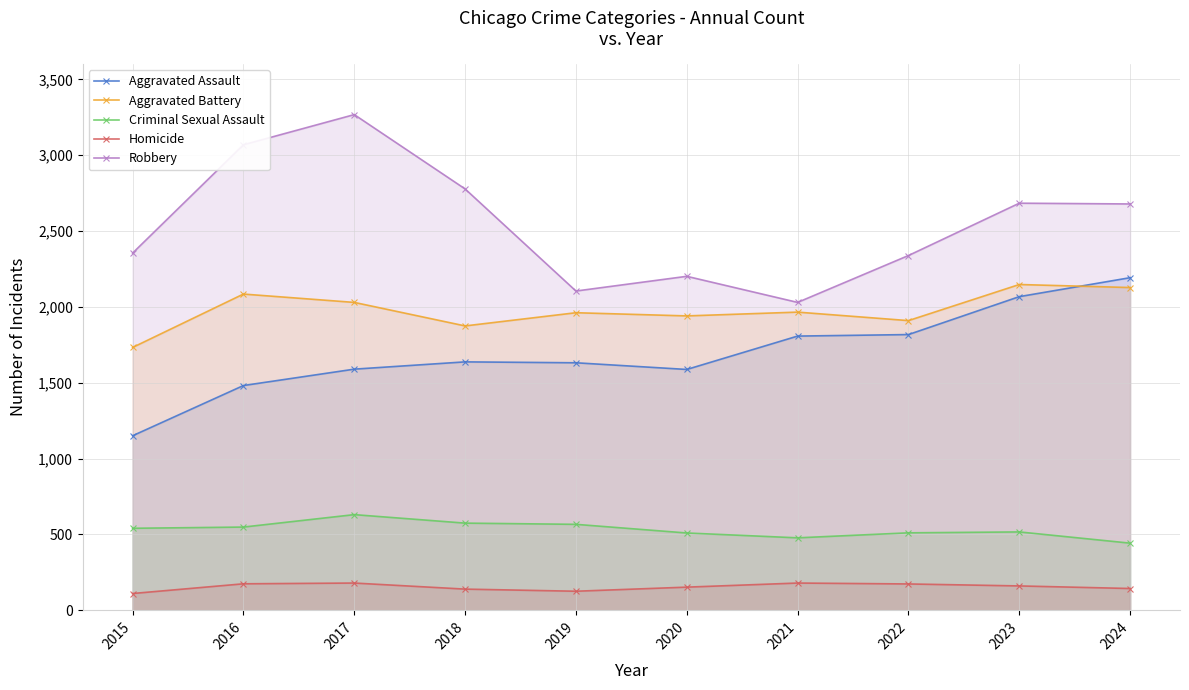

Which series has the widest spread of values?

Robbery